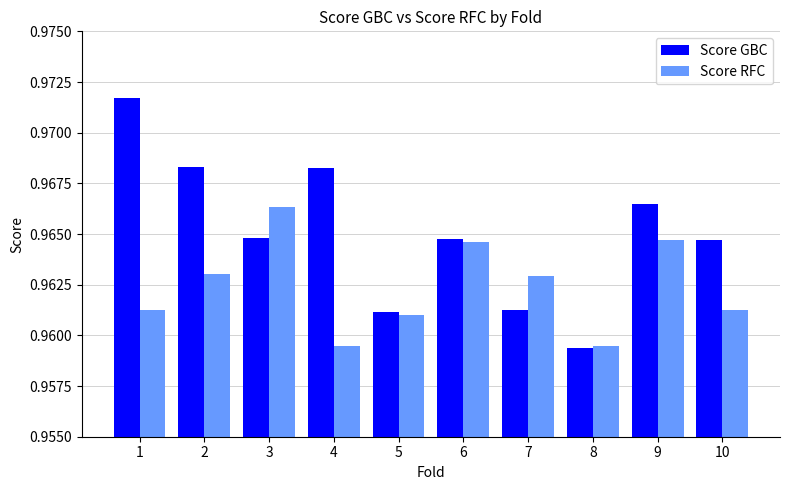

Is it true that Score GBC equals 1.4 at 1?

False